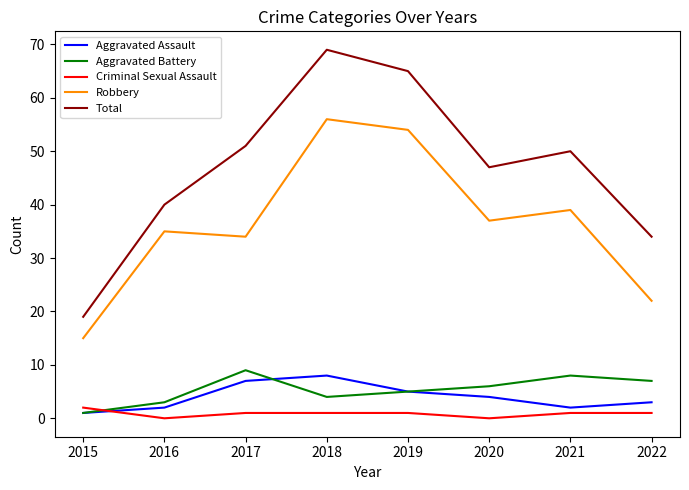

Is this an area chart (filled region under the line)?

No